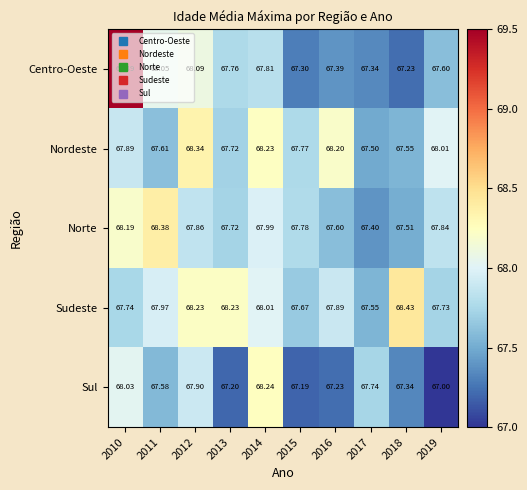

Which series changed the most between 2015 and 2016?

Nordeste